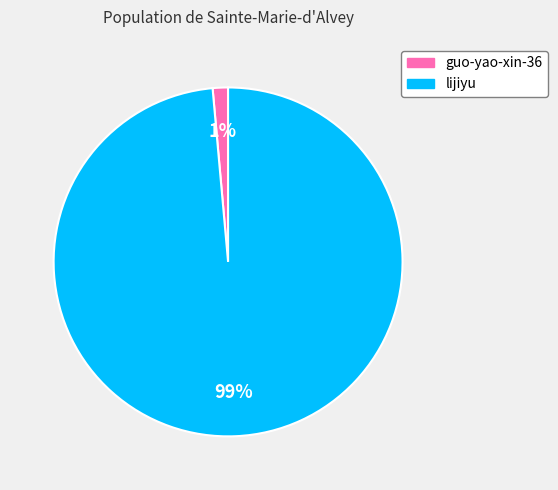

To the nearest percent, what is the combined percentage of guo-yao-xin-36 and lijiyu?

100%